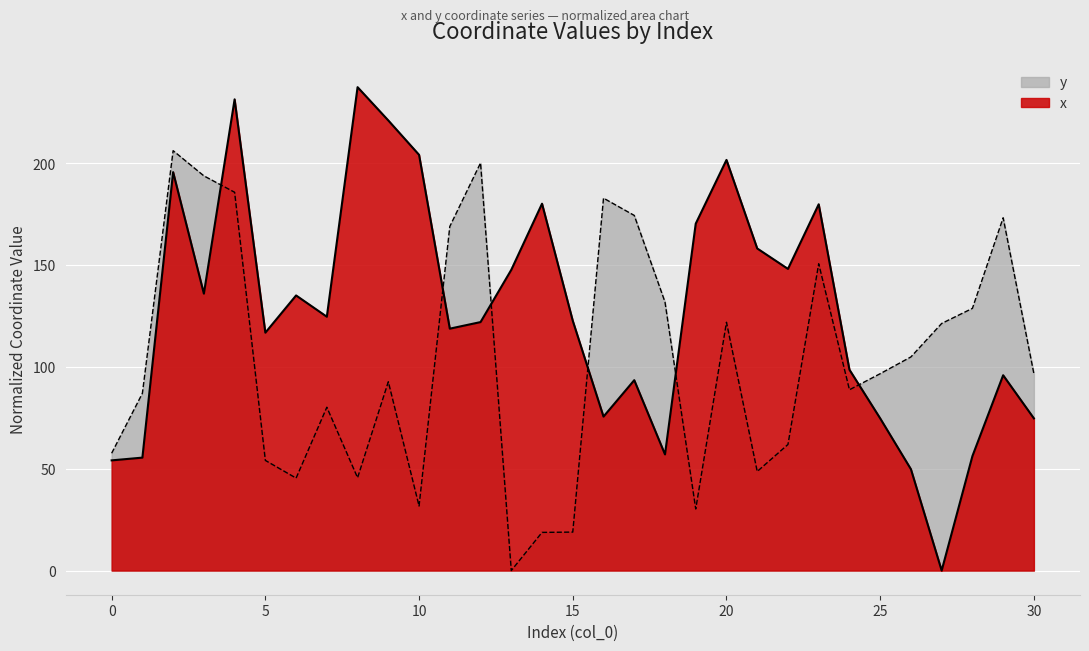

At which category does x reach its first local valley?

3